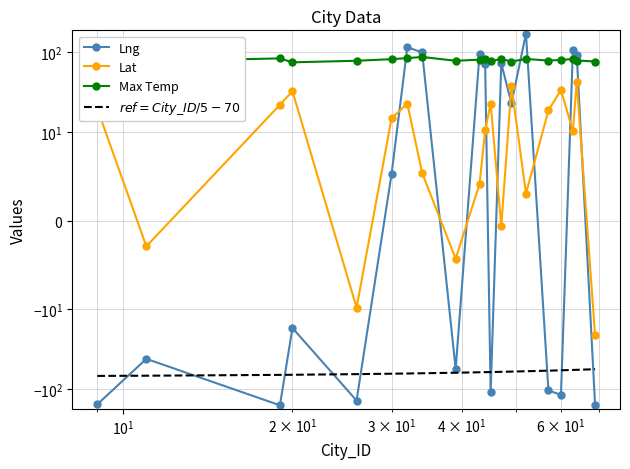

How many lines are shown in the chart?

4